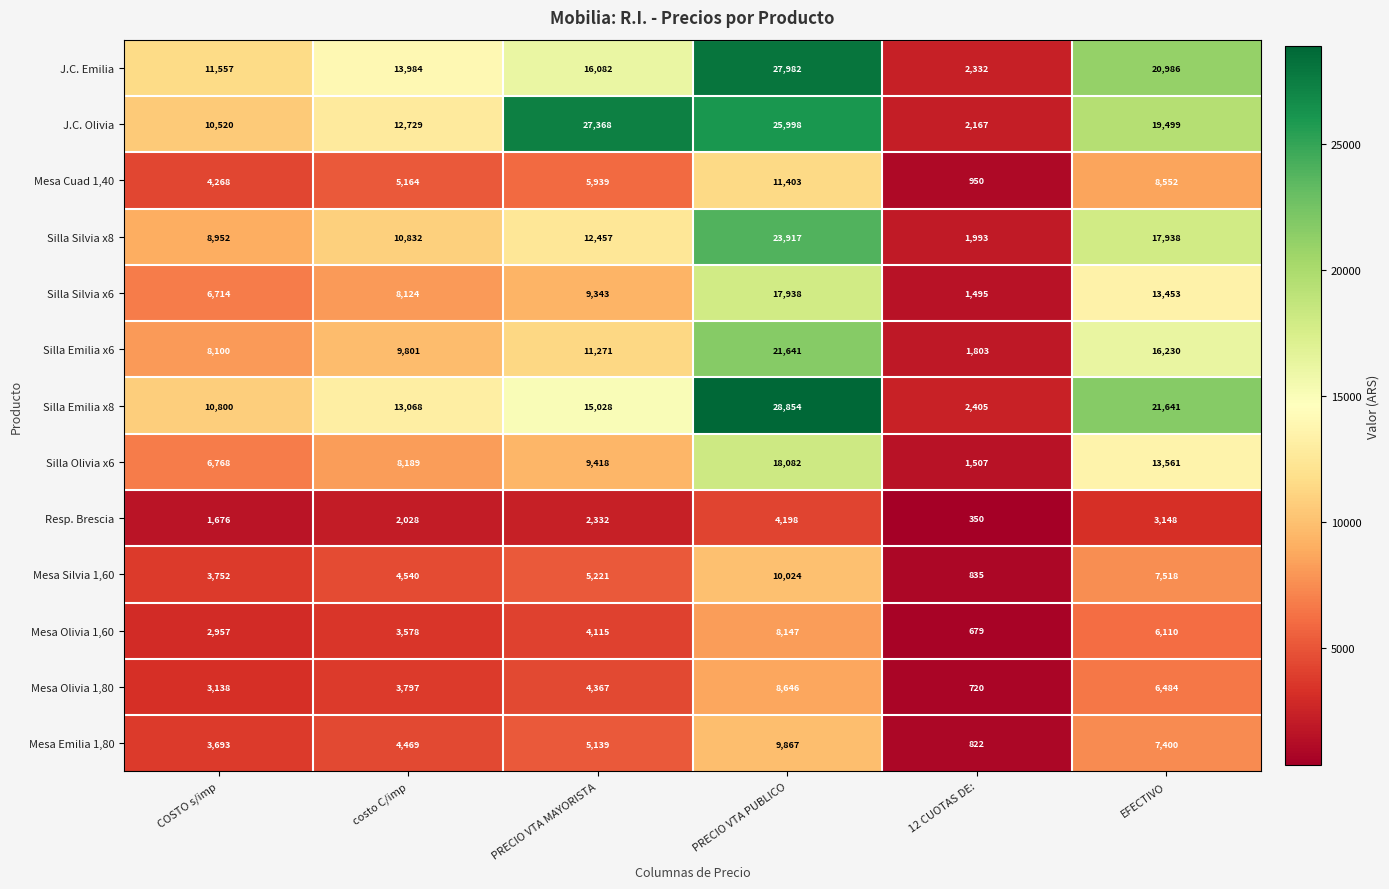

How many distinct data groups are displayed?

13